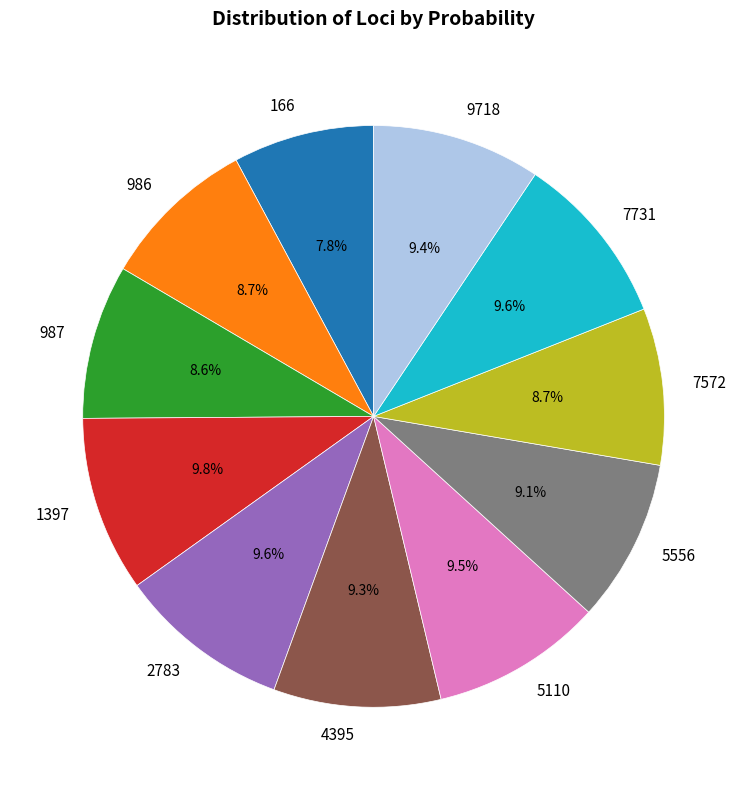

What is the smallest slice in the pie chart?

166